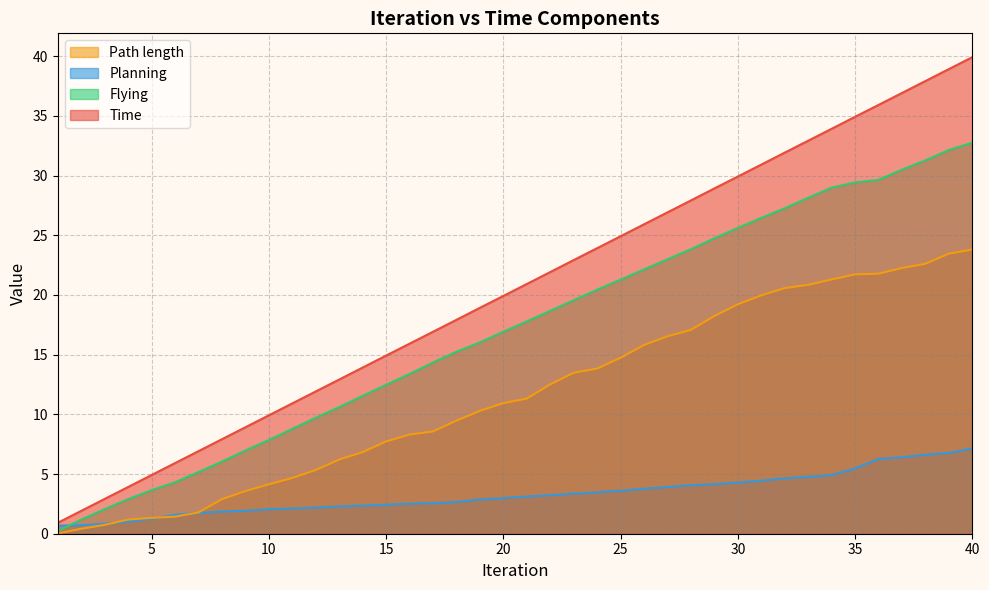

What are all the series names shown in the legend?

Path length, Planning, Flying, Time